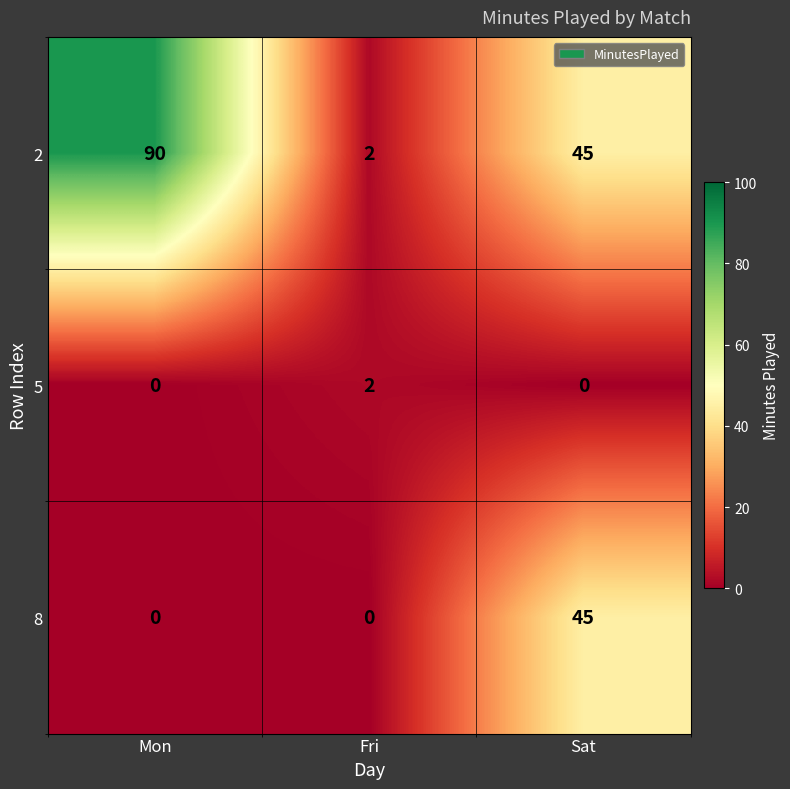

What is the difference between the 2 values at Fri and Mon?

88